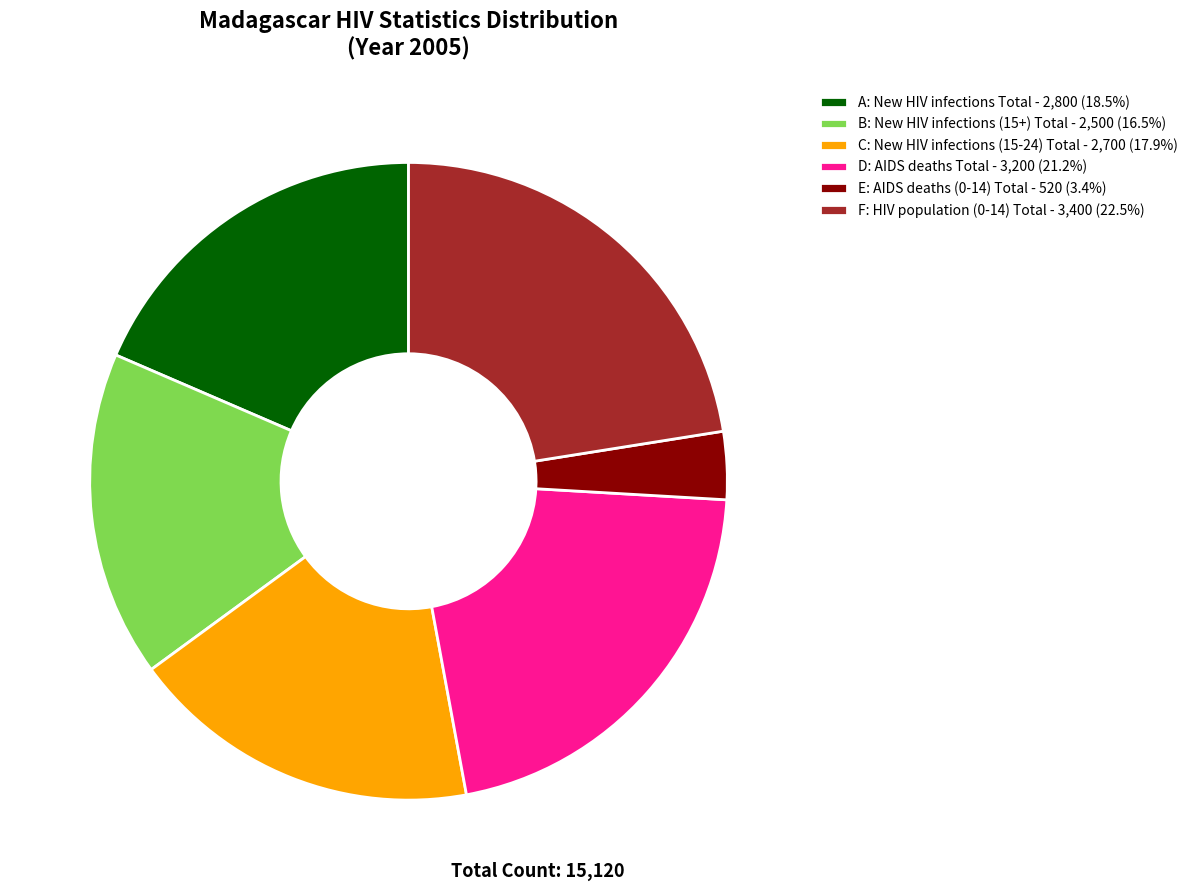

Is there a majority slice in this chart?

No